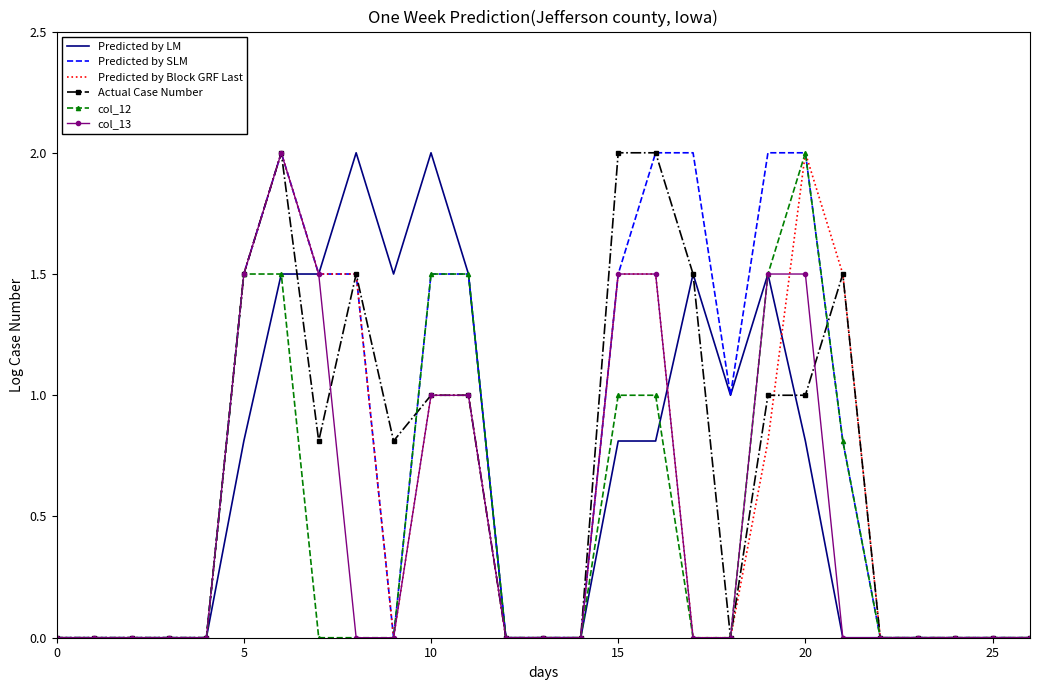

How many distinct data groups are displayed?

6